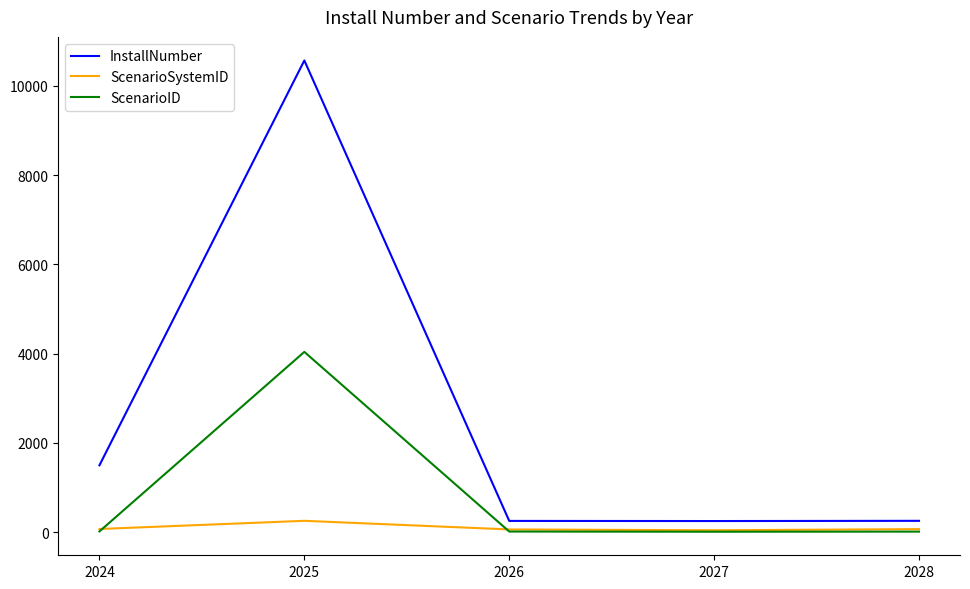

What is the difference between the highest and lowest values at 2027?

239